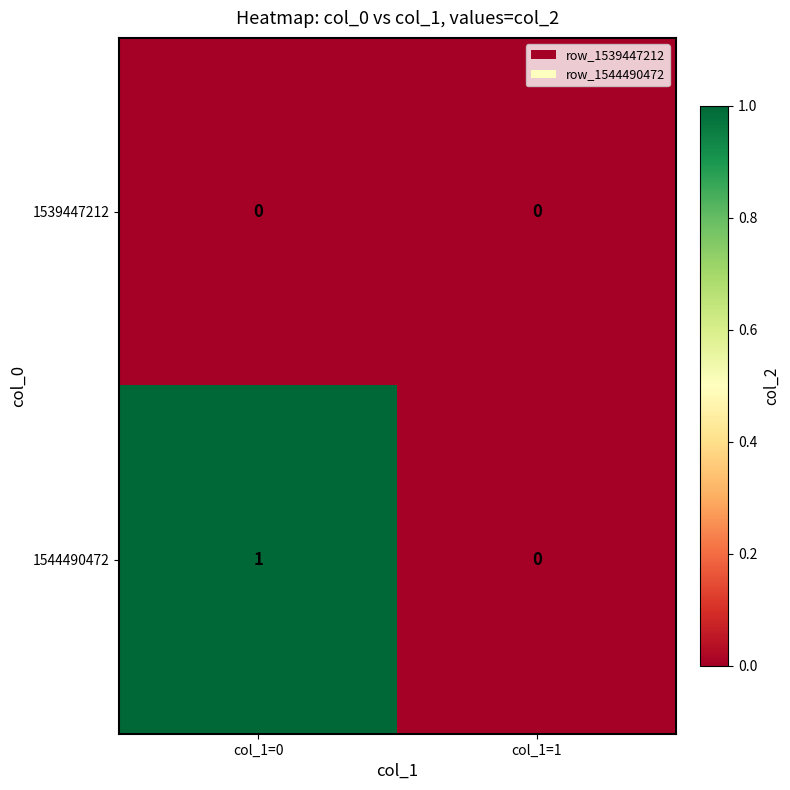

Which series has the widest spread of values?

1544490472